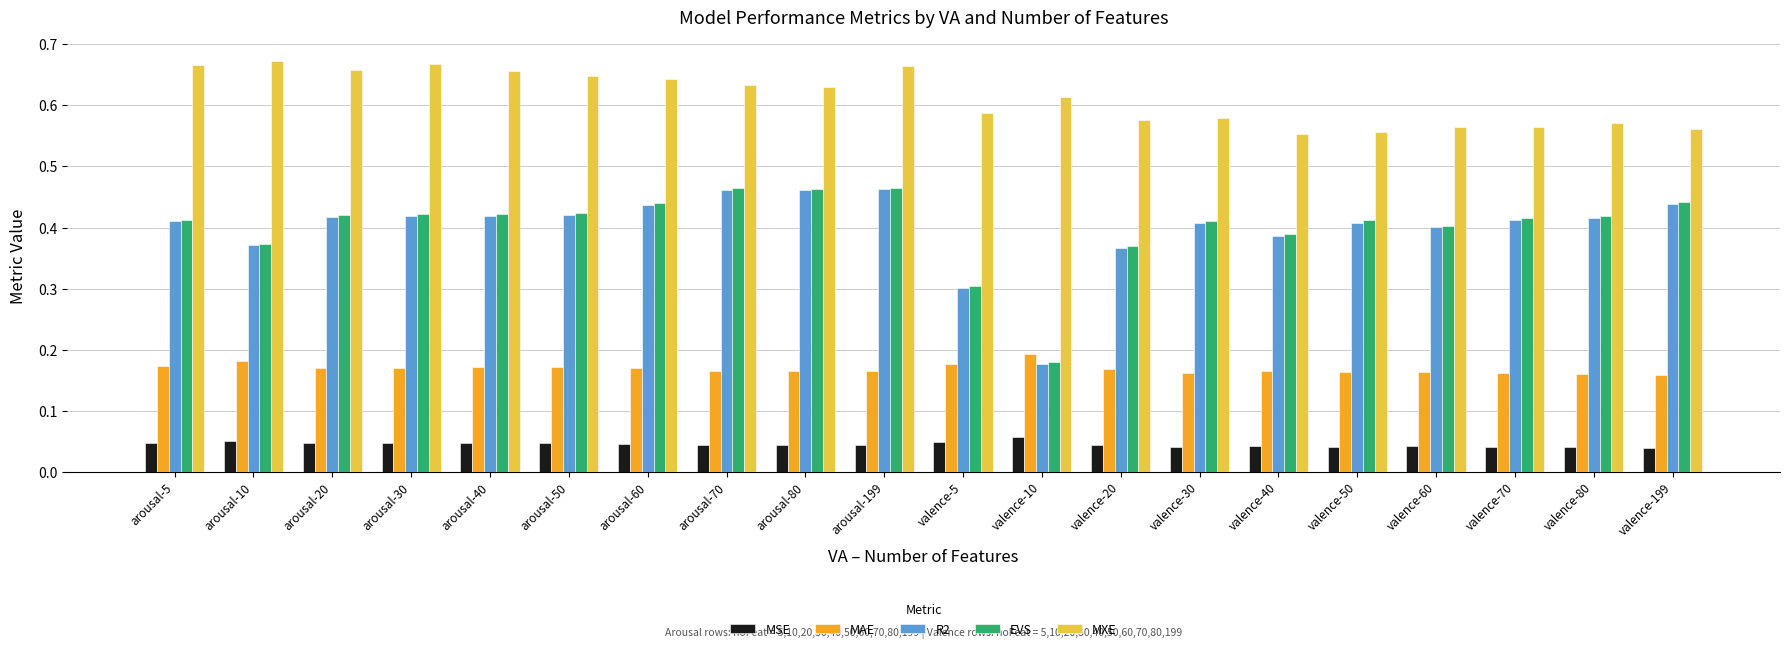

At which label does EVS reach its minimum?

valence-10